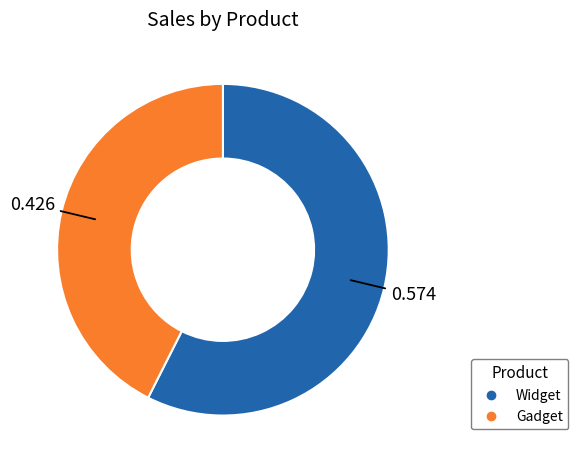

Combined, do Gadget and Widget account for over 50%?

Yes